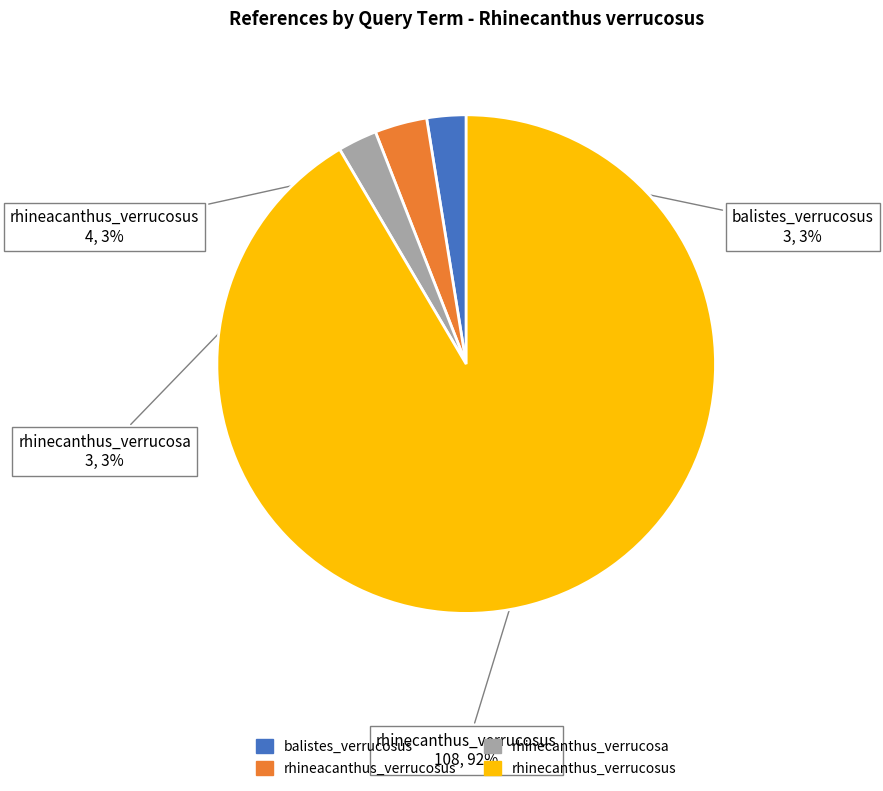

True or false: rhinecanthus_verrucosa accounts for 3% of the total.

True